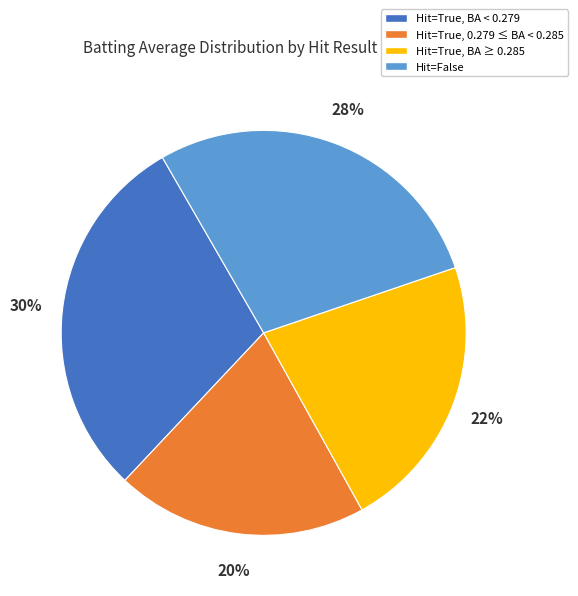

What percentage is the Hit=True, BA < 0.279 slice, to the nearest percent?

30%